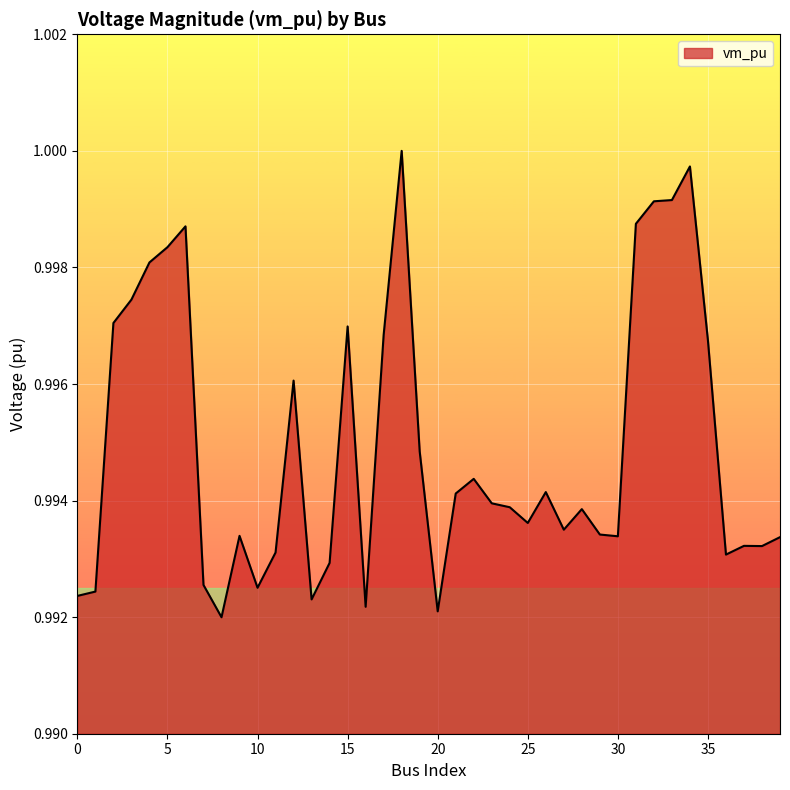

Is this an area chart (filled region under the line)?

Yes